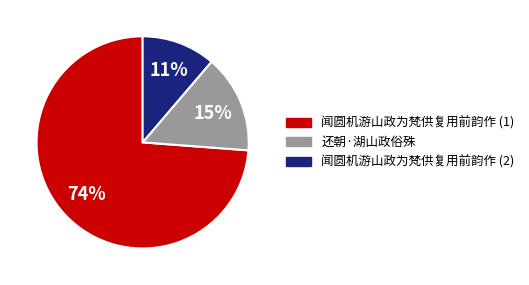

To the nearest percent, what is the average slice percentage?

33%